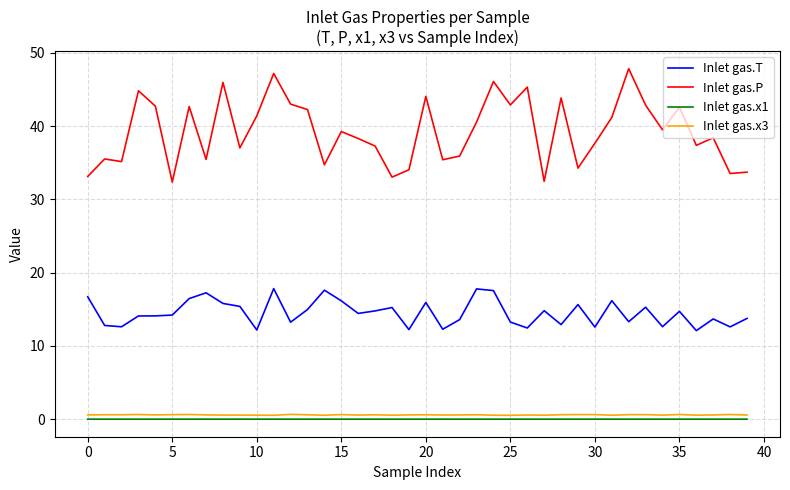

Which series has the largest total across all categories?

Inlet gas.P